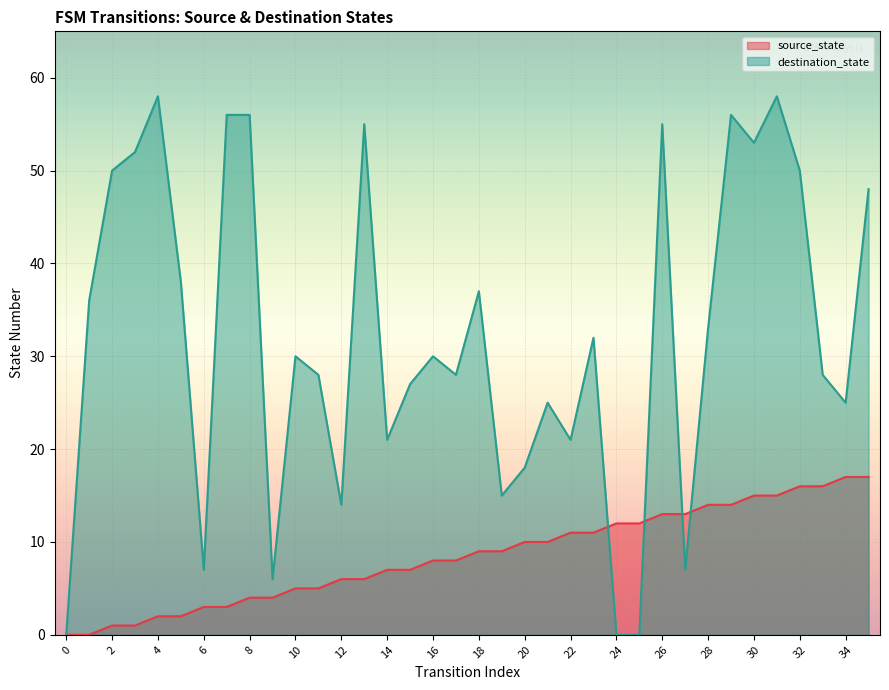

Reading left to right, extract all data points from this chart.

source_state: 0=0	1=0	2=1	3=1	4=2	5=2	6=3	7=3	8=4	9=4	10=5	11=5	12=6	13=6	14=7	15=7	16=8	17=8	18=9	19=9	20=10	21=10	22=11	23=11	24=12	25=12	26=13	27=13	28=14	29=14	30=15	31=15	32=16	33=16	34=17	35=17
destination_state: 0=0	1=36	2=50	3=52	4=58	5=38	6=7	7=56	8=56	9=6	10=30	11=28	12=14	13=55	14=21	15=27	16=30	17=28	18=37	19=15	20=18	21=25	22=21	23=32	24=0	25=0	26=55	27=7	28=33	29=56	30=53	31=58	32=50	33=28	34=25	35=48